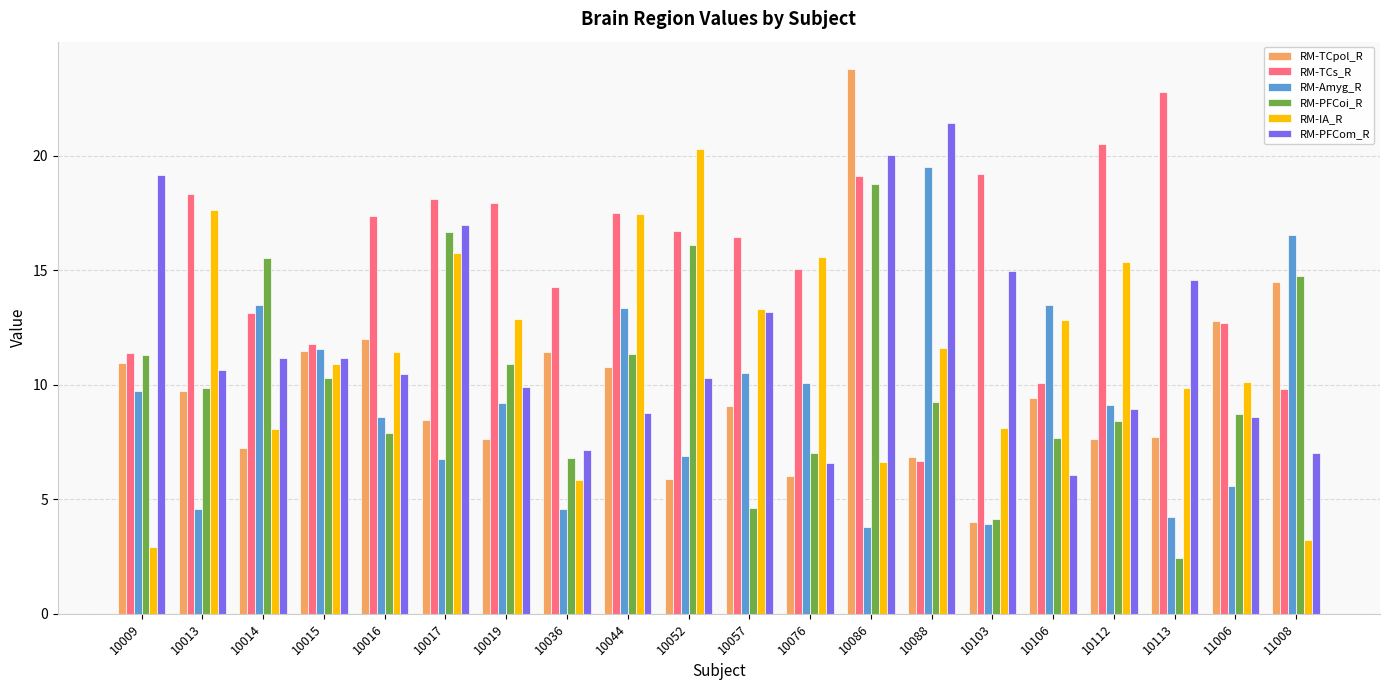

What is the minimum value shown in the chart?

2.4